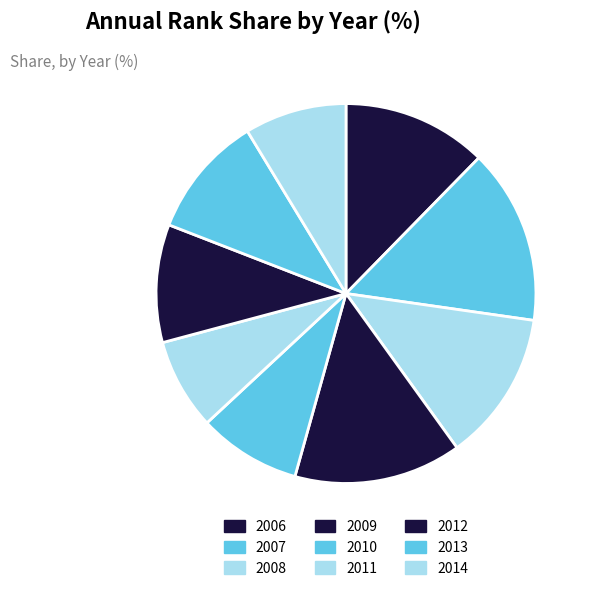

True or false: 2007 accounts for 15% of the total.

True